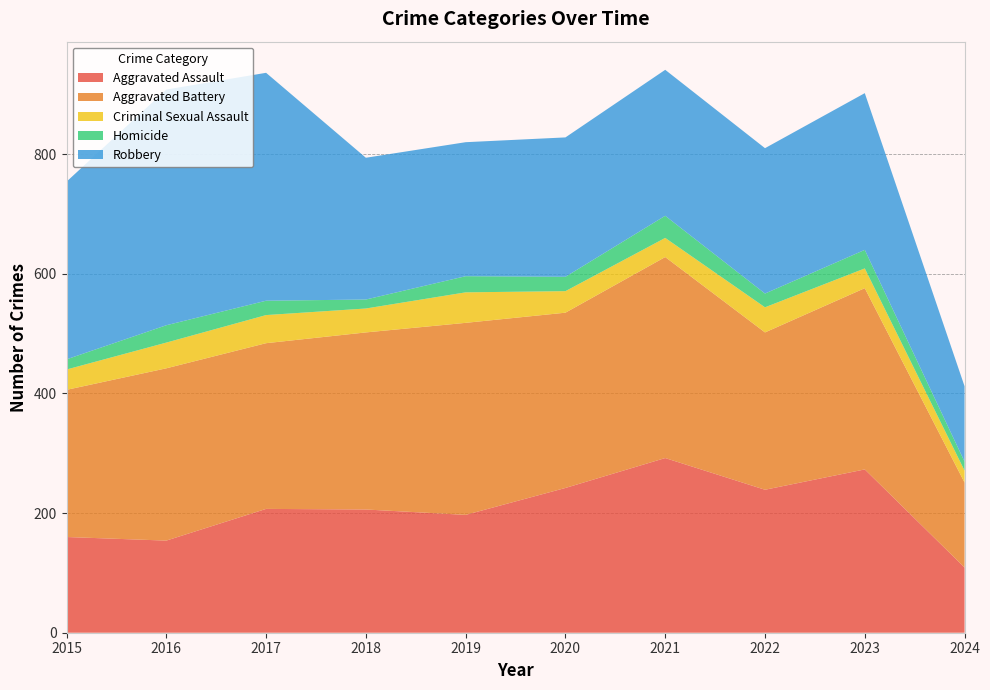

Reading left to right, what are all the values shown in this chart?

Aggravated Assault: 2015=160	2016=154	2017=207	2018=206	2019=197	2020=242	2021=292	2022=239	2023=273	2024=109
Aggravated Battery: 2015=246	2016=288	2017=277	2018=296	2019=321	2020=293	2021=336	2022=263	2023=303	2024=142
Criminal Sexual Assault: 2015=34	2016=43	2017=47	2018=40	2019=51	2020=36	2021=32	2022=42	2023=33	2024=20
Homicide: 2015=17	2016=29	2017=24	2018=15	2019=27	2020=24	2021=37	2022=23	2023=31	2024=15
Robbery: 2015=297	2016=394	2017=381	2018=237	2019=224	2020=233	2021=244	2022=243	2023=262	2024=126